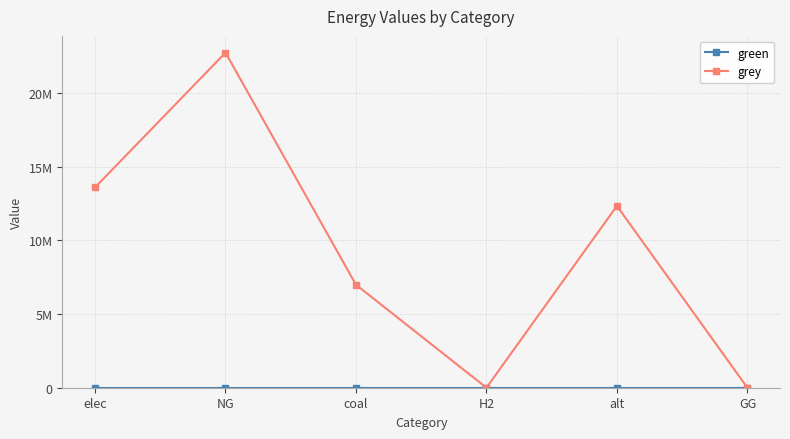

Does the chart have visible grid lines?

Yes